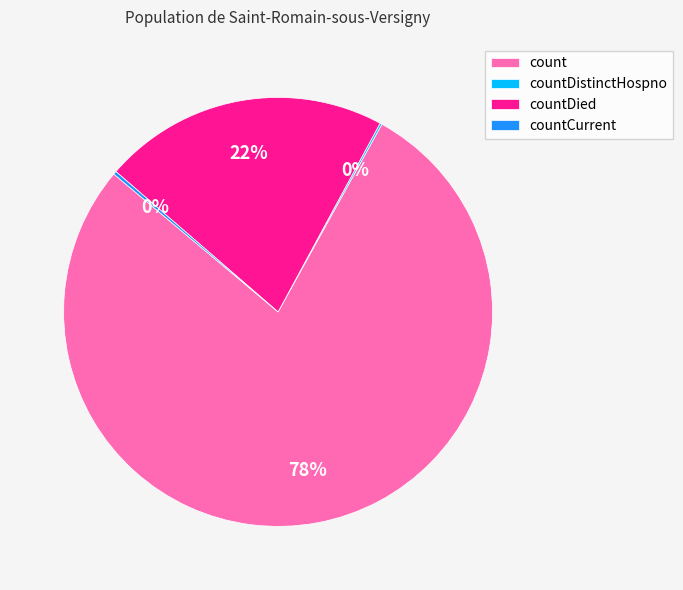

What is the ratio of the value at countDied to the value at count?

0.3